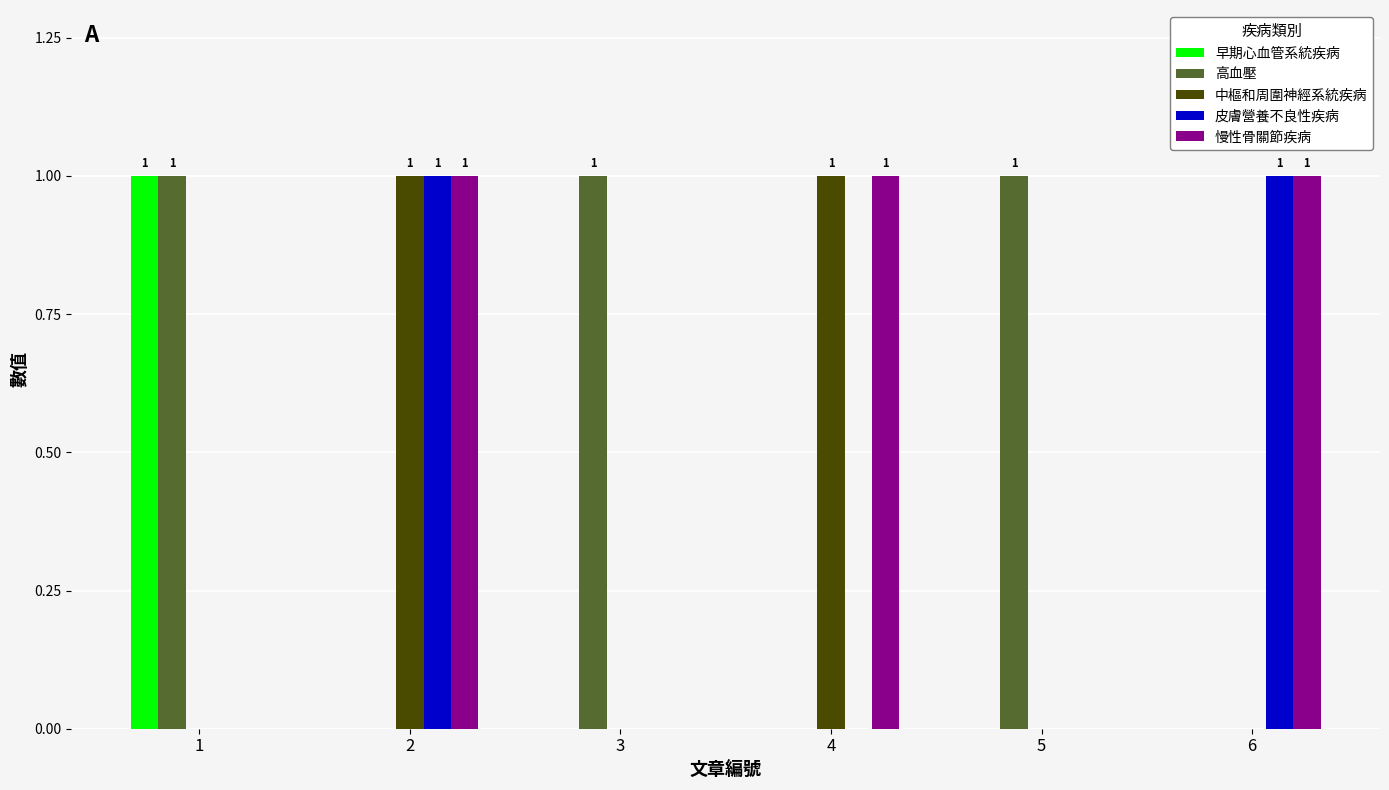

How many data points does each series have?

6